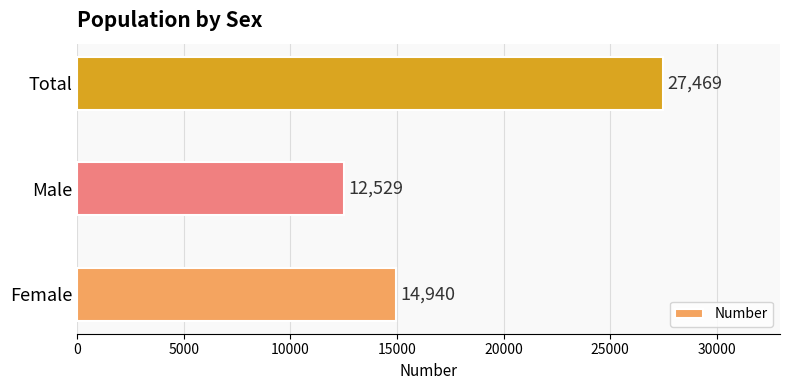

What is the difference between the maximum and minimum values?

14940